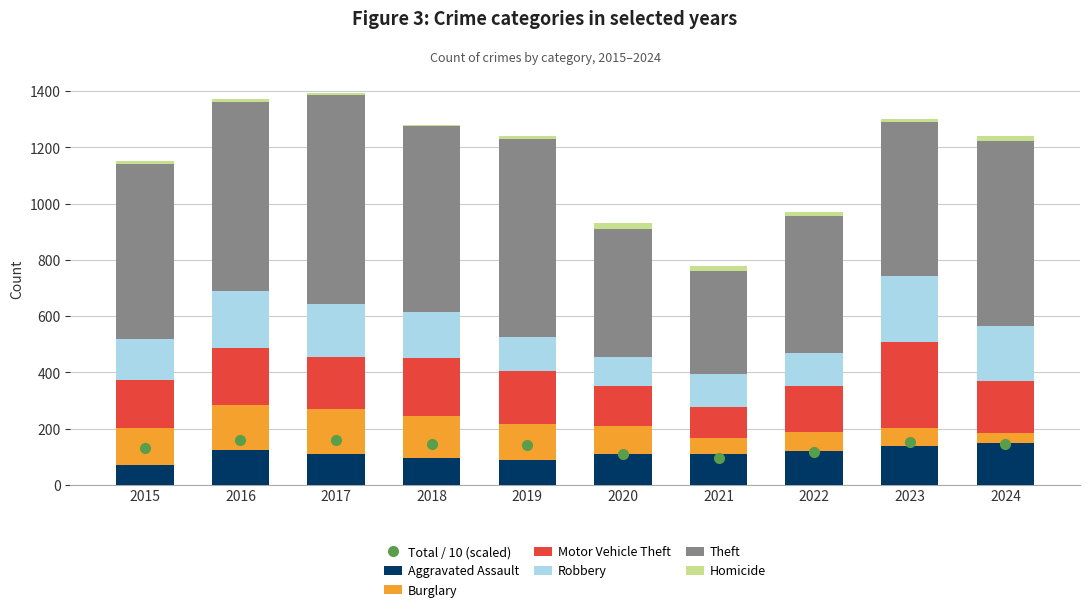

What is the maximum value shown in the chart?

743